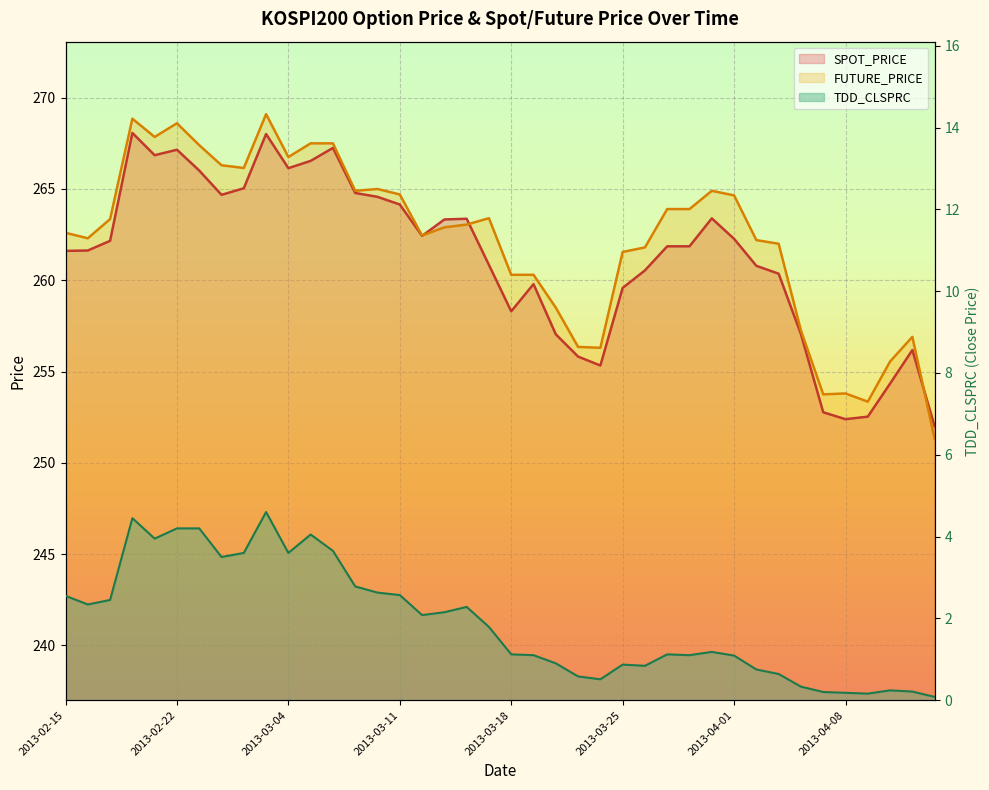

List the series in order of their peak value, lowest first.

TDD_CLSPRC, SPOT_PRICE, FUTURE_PRICE